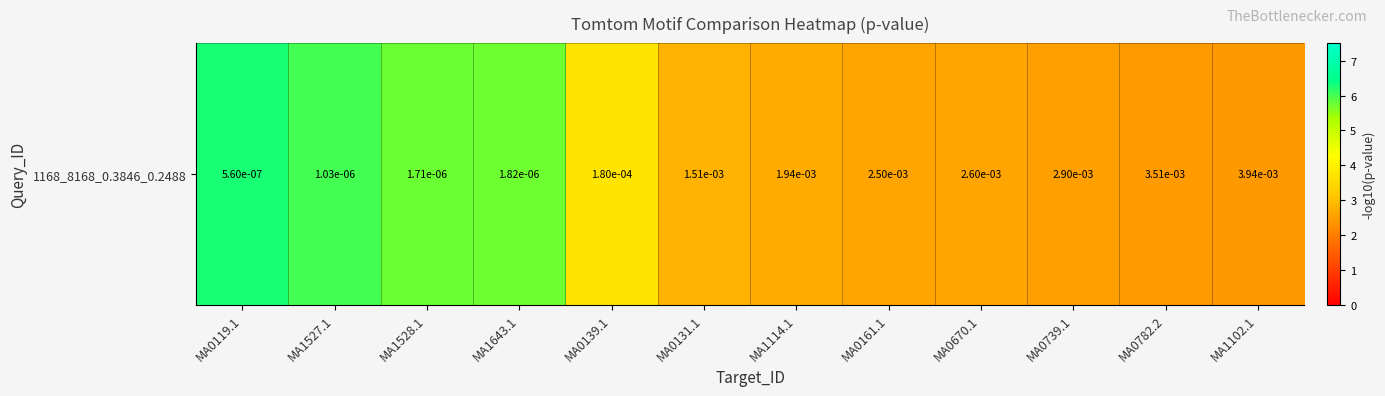

Approximately how many times larger is the value at MA0131.1 compared to MA0161.1?

1.1